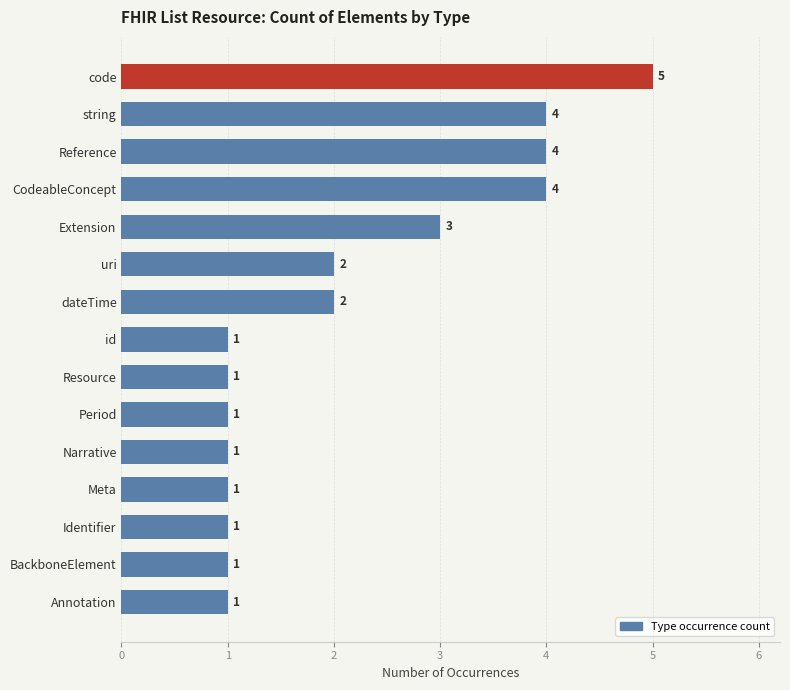

The chart shows a value of 4 at Extension. True or false?

False